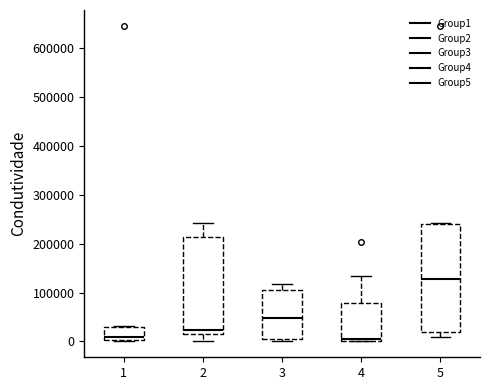

Reading left to right, transcribe this box plot: for each box, give where its median line is, the range the box spans, and where its two whiskers end, as read against the y-axis. The values are not printed on the chart, so give them approximately, as read against the axis.

1: median 10000, box 0 to 30000, whiskers 0 (just below the box's lower edge) to 30000 (just above the box's upper edge)
2: median 20000 (just above the box's lower edge), box 20000 to 210000, whiskers 0 to 240000
3: median 50000, box 0 to 110000, whiskers 0 (just below the box's lower edge) to 120000
4: median 0 (just above the box's lower edge), box 0 to 80000, whiskers 0 to 130000
5: median 130000, box 20000 to 240000, whiskers 10000 to 240000